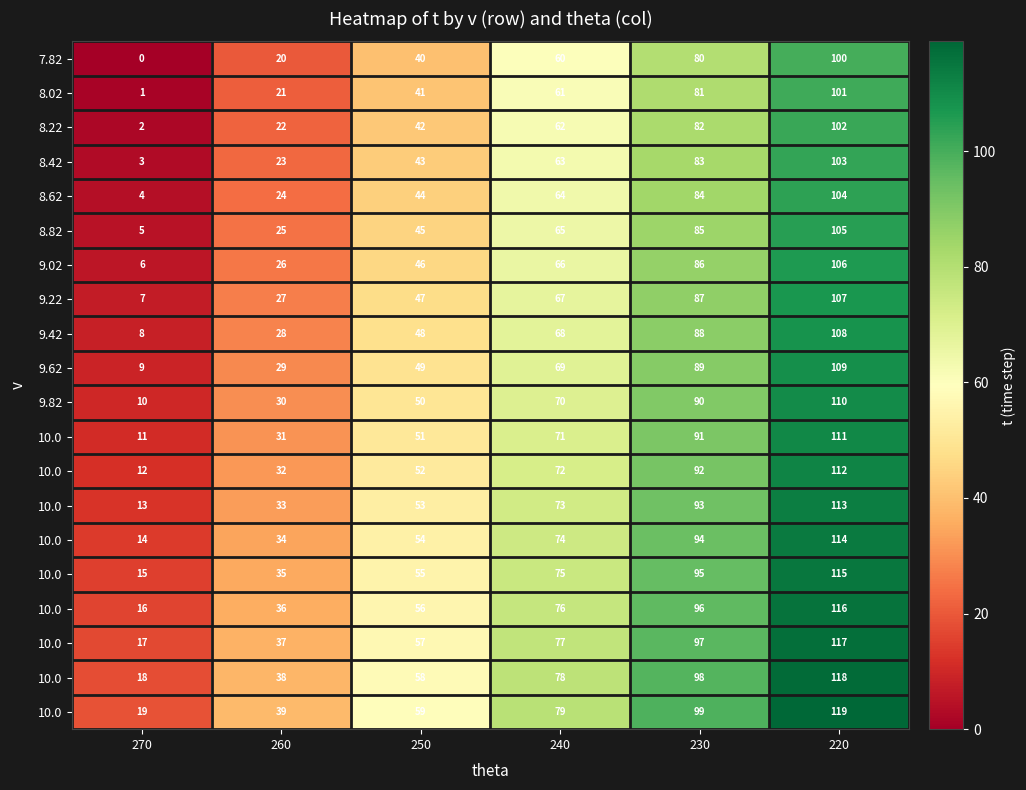

Which label corresponds to the largest value in the chart?

220